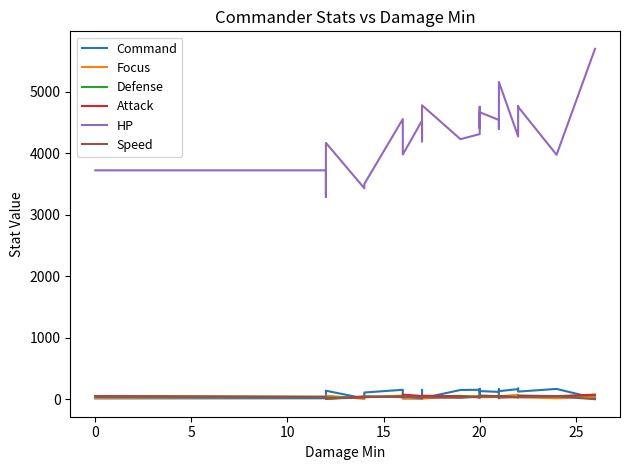

True or false: Focus and Speed intersect in this chart.

True